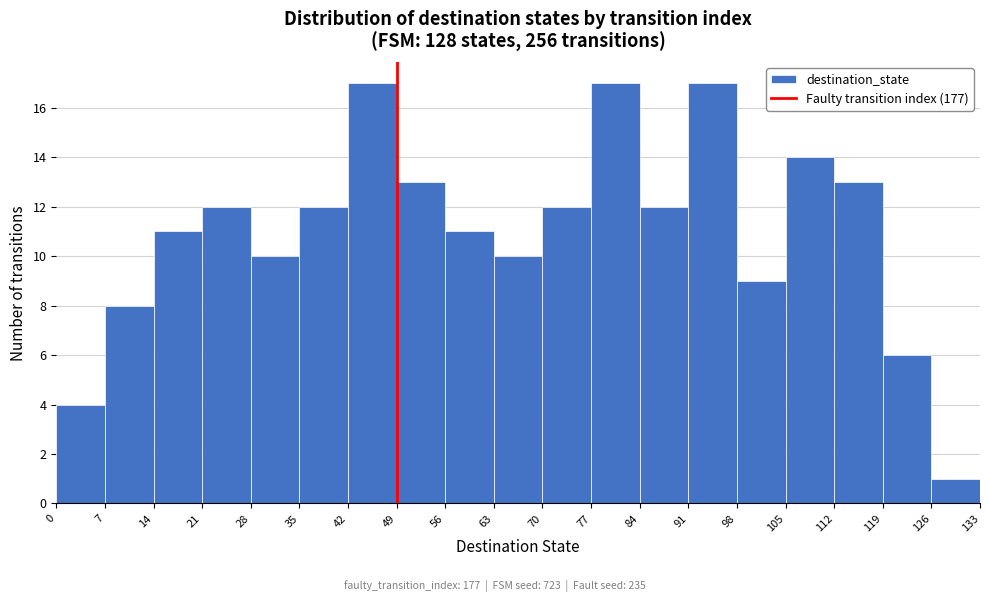

Reading left to right, transcribe this chart: for each bar, give the range it covers on the x-axis and its height. The values are not printed on the chart, so give them approximately, as read against the axis.

0 to 7: 4
7 to 14: 8
14 to 21: 11
21 to 28: 12
28 to 35: 10
35 to 42: 12
42 to 49: 17
49 to 56: 13
56 to 63: 11
63 to 70: 10
70 to 77: 12
77 to 84: 17
84 to 91: 12
91 to 98: 17
98 to 105: 9
105 to 112: 14
112 to 119: 13
119 to 126: 6
126 to 133: 1